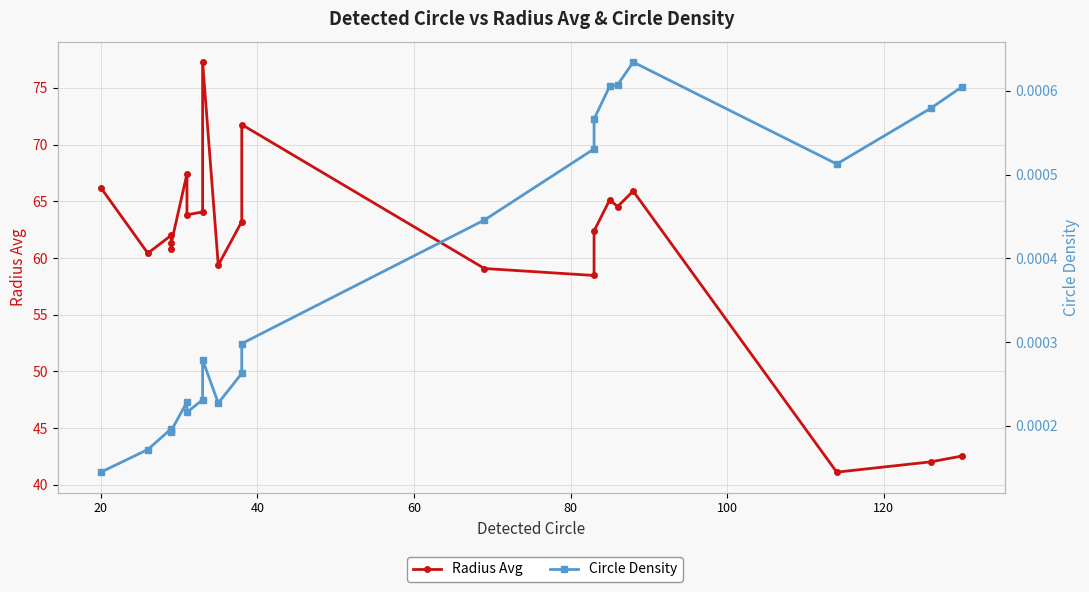

In Radius Avg, how many points are higher than both neighbors (excluding endpoints)?

6